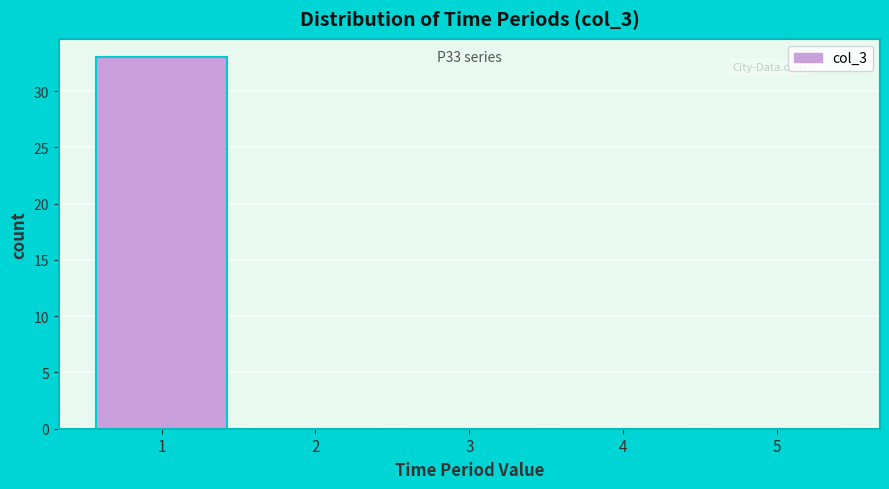

Over which range of the x-axis is the bar tallest?

0.5 to 1.5